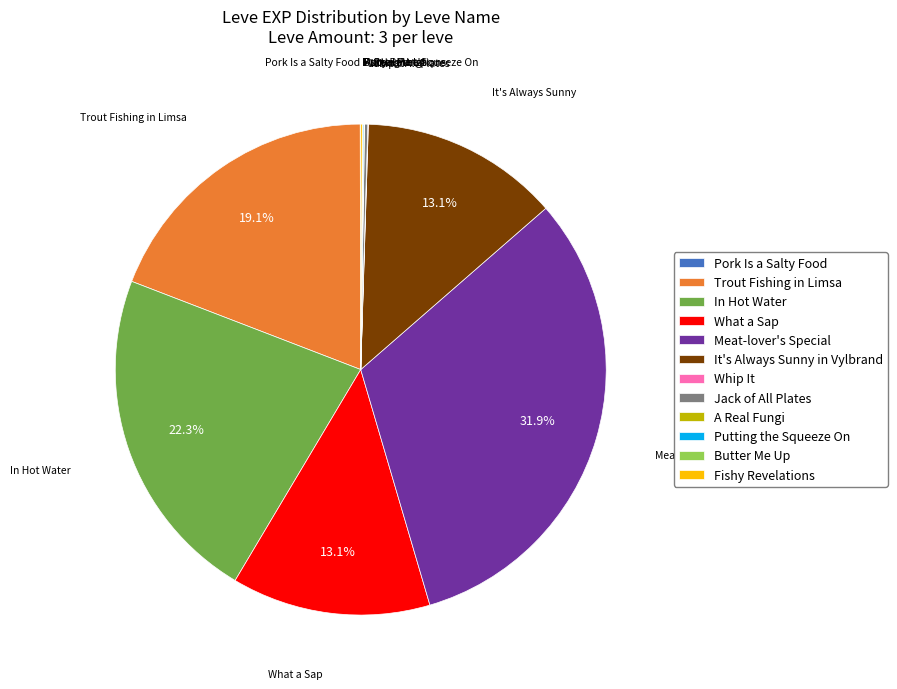

What is the ratio of the value at It's Always Sunny in Vylbrand to the value at What a Sap?

1.0